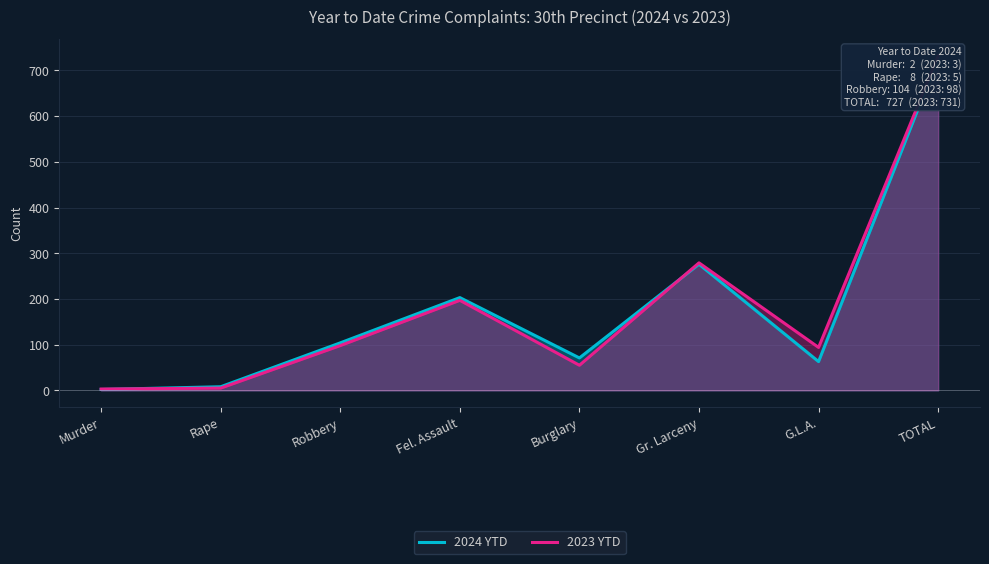

Rank the categories by 2024 YTD value from lowest to highest.

Murder, Rape, G.L.A., Burglary, Robbery, Fel. Assault, Gr. Larceny, TOTAL